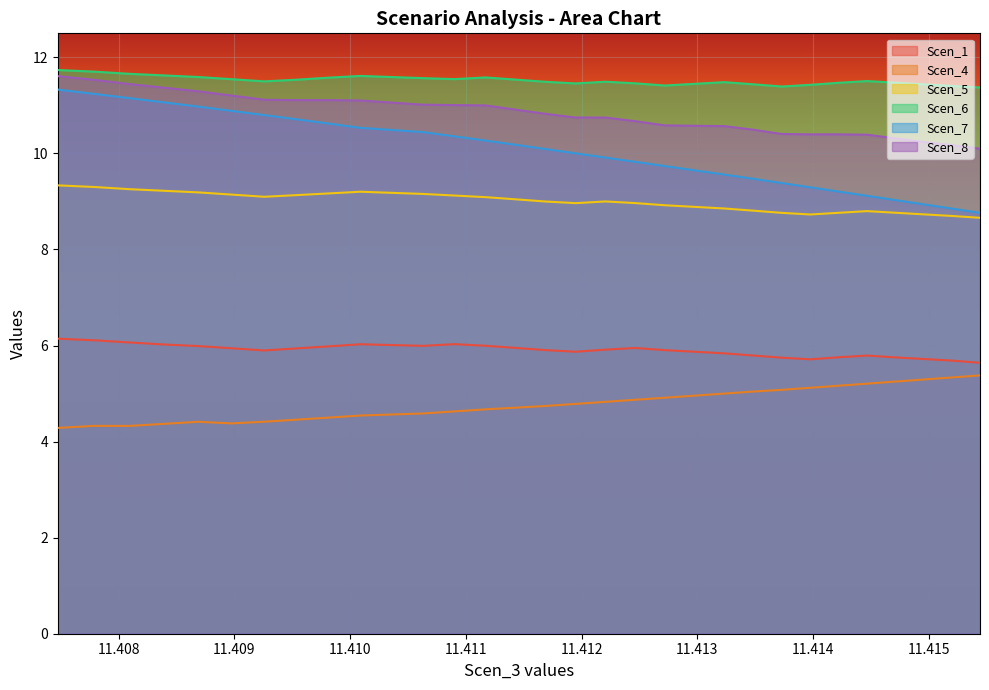

The Scen_8 series shows 10.6 at 11.412977497488669. True or false?

True